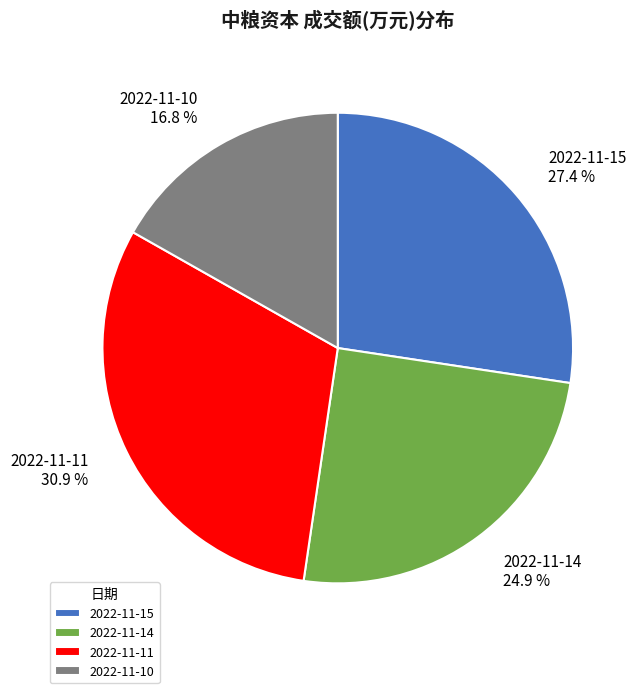

What percentage is NOT represented by 2022-11-10?

83.2%